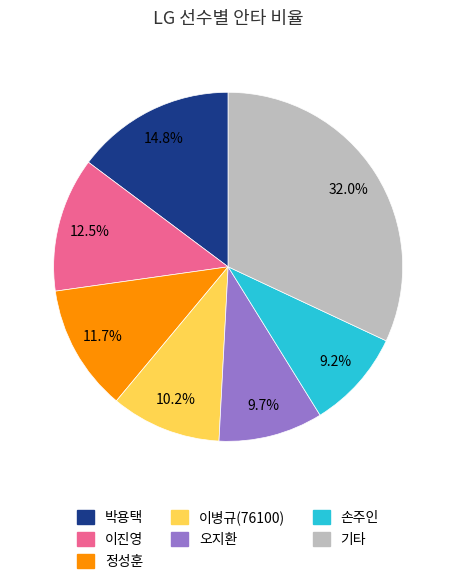

Is there any slice that represents more than half of the pie?

No